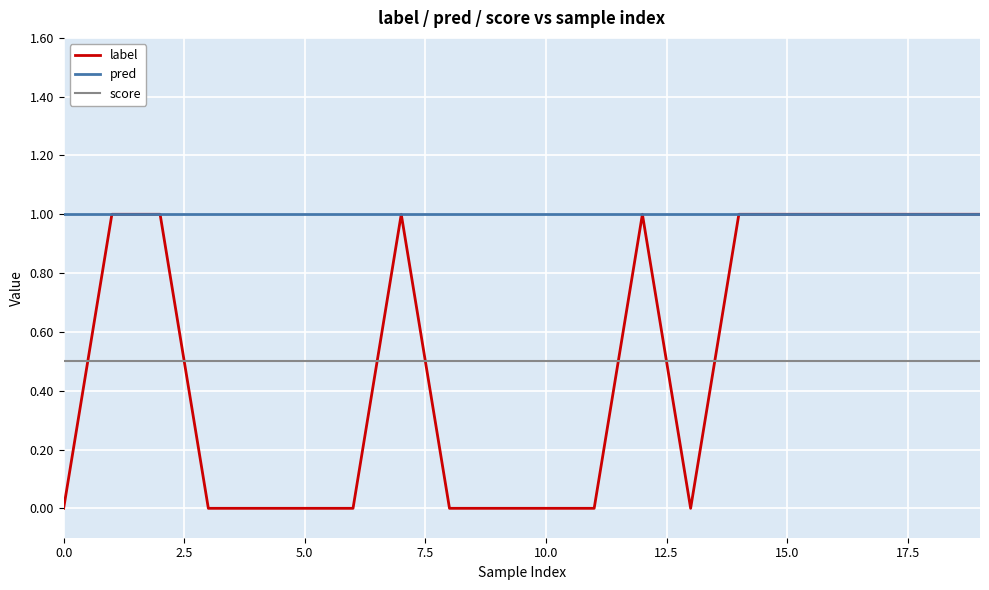

Which series has the largest total across all categories?

pred